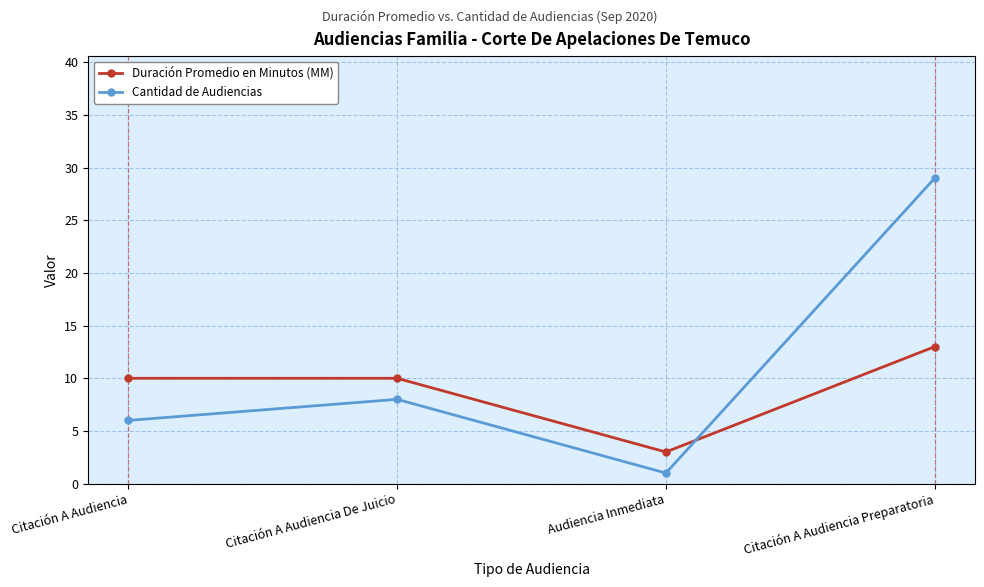

What is the difference between the maximum and minimum values in the Cantidad de Audiencias series?

28